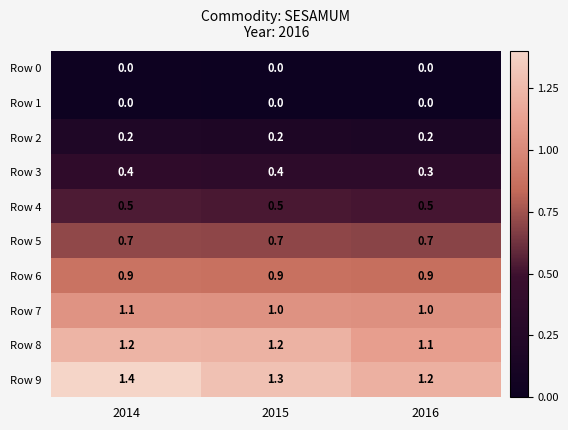

Reading left to right, transcribe all the data shown in this chart.

Row 0: 0.0	0.0	0.0
Row 1: 0.0	0.0	0.0
Row 2: 0.2	0.2	0.2
Row 3: 0.4	0.4	0.3
Row 4: 0.5	0.5	0.5
Row 5: 0.7	0.7	0.7
Row 6: 0.9	0.9	0.9
Row 7: 1.1	1.0	1.0
Row 8: 1.2	1.2	1.1
Row 9: 1.4	1.3	1.2